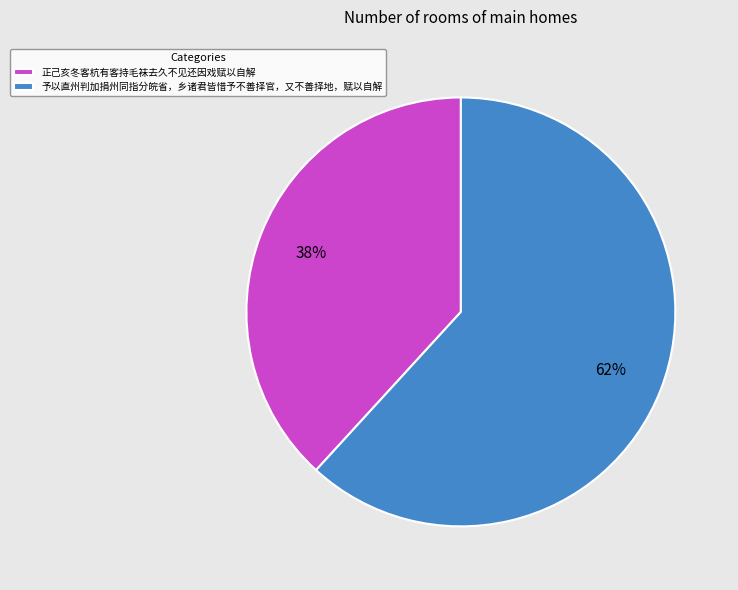

Combined, do 予以直州判加捐州同指分皖省，乡诸君皆惜予不善择官，又不善择地，赋以自解 and 正己亥冬客杭有客持毛袜去久不见还因戏赋以自解 account for over 50%?

Yes